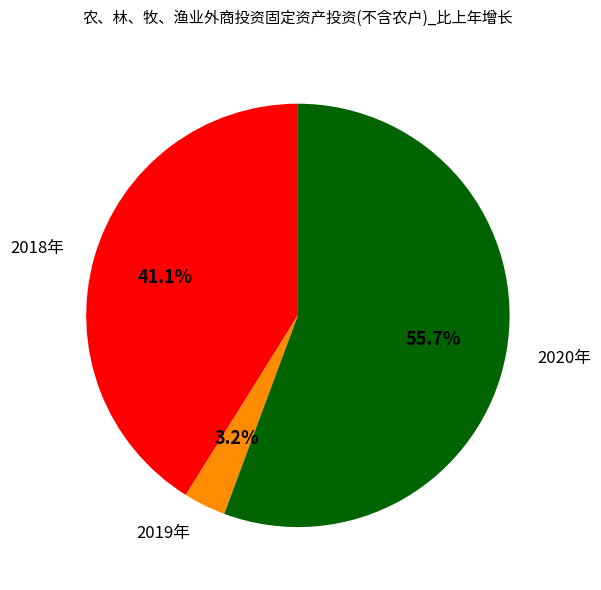

Is there any slice that represents more than half of the pie?

Yes